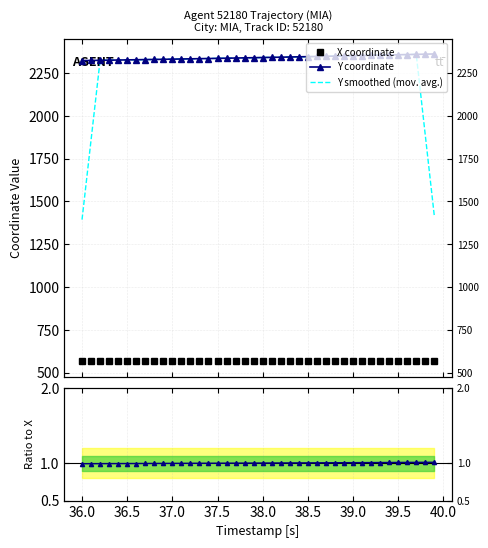

What is the difference between the maximum and minimum values in the Y coordinate series?

38.8